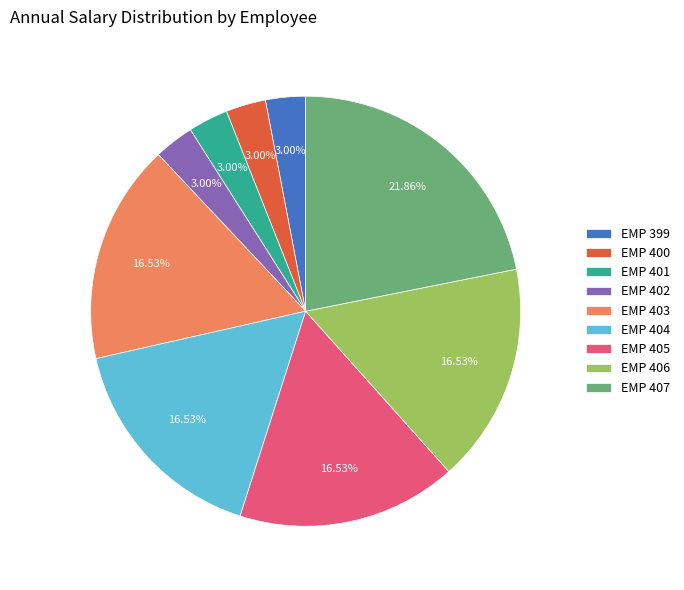

What percentage is the EMP 405 slice, to the nearest percent?

17%